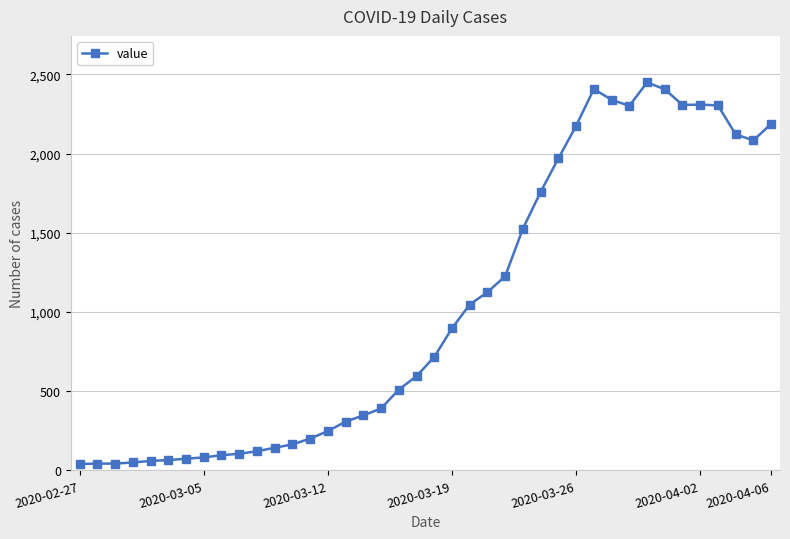

True or false: the data has more than 1 interior local peaks.

True